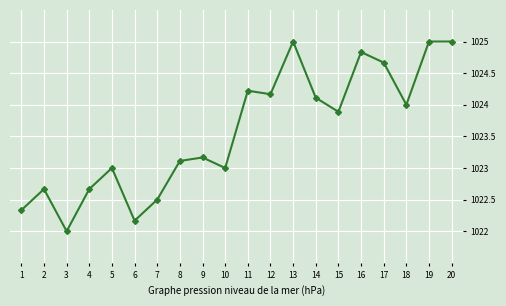

Is it true that the value at 7 is 477.3?

False